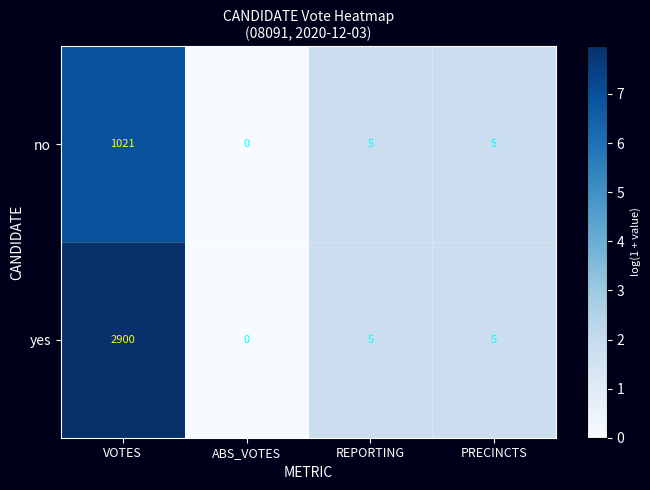

True or false: no has a value of 5 at REPORTING.

True